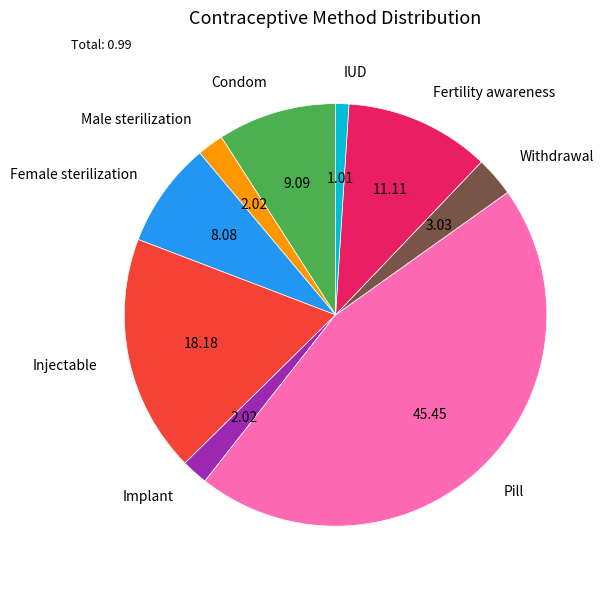

Between Male sterilization and Condom, which is larger?

Condom